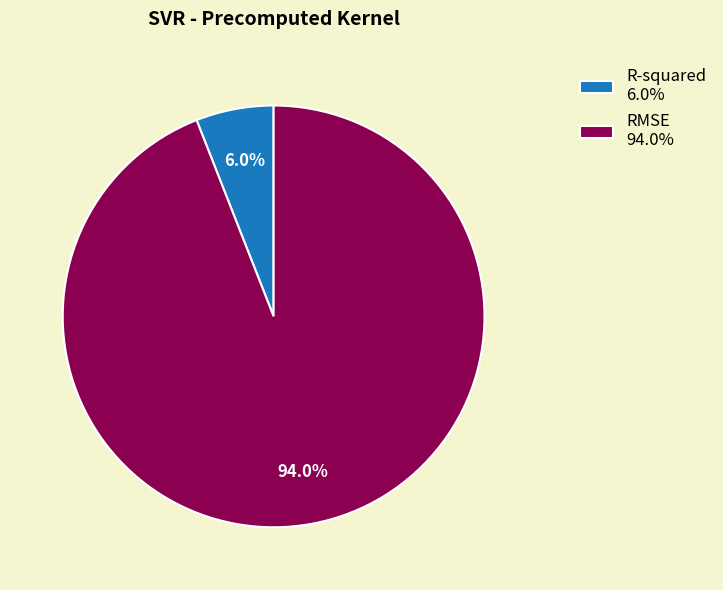

Between RMSE 94.0% and R-squared 6.0%, which is larger?

RMSE 94.0%